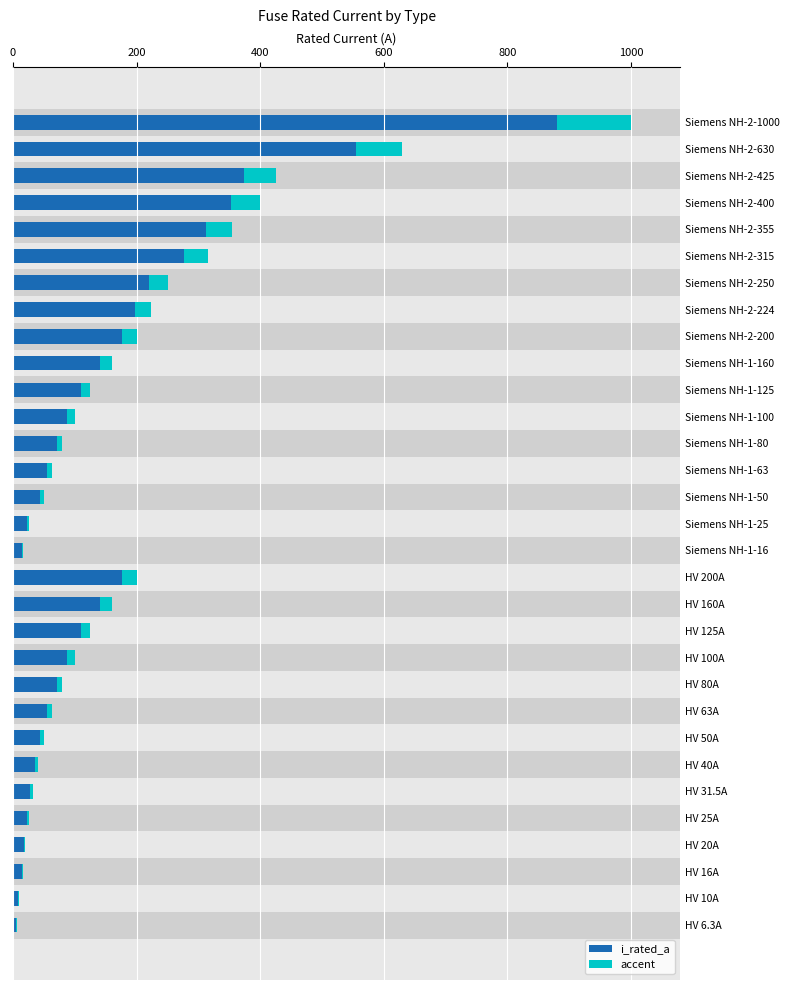

Which series changed the most between HV 10A and HV 31.5A?

i_rated_a